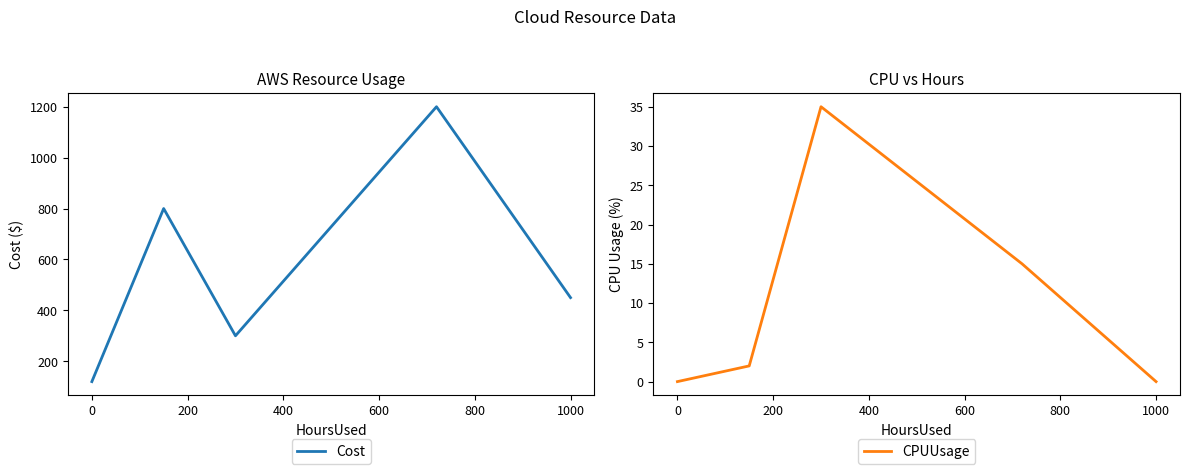

In Cost, how many points are higher than both neighbors (excluding endpoints)?

2